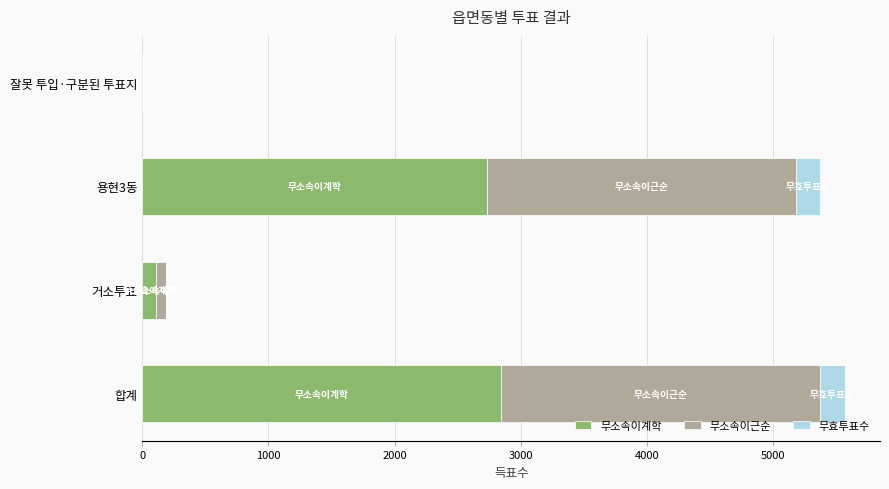

What is the total value across all series at 합계?

5572